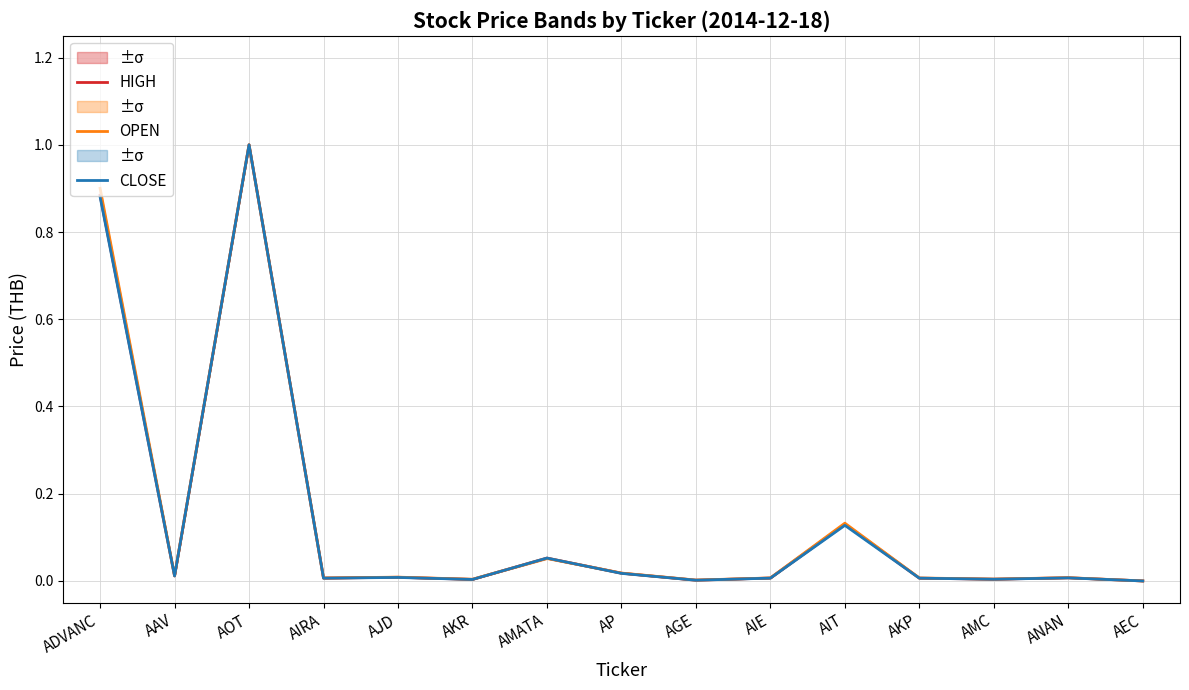

What is the highest value of the OPEN series?

1.0